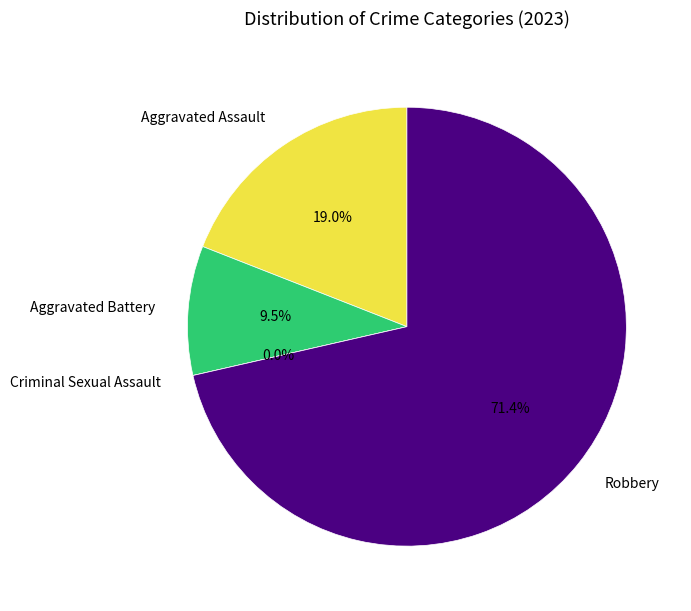

What is the total percentage of Aggravated Assault and Robbery?

90.5%